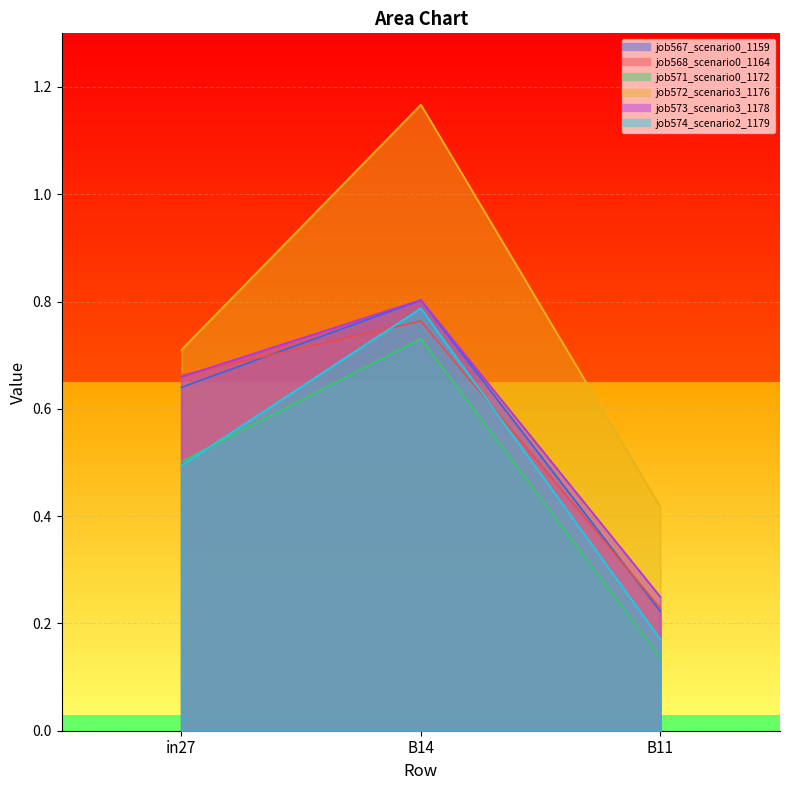

Which series has the widest spread of values?

job572_scenario3_1176